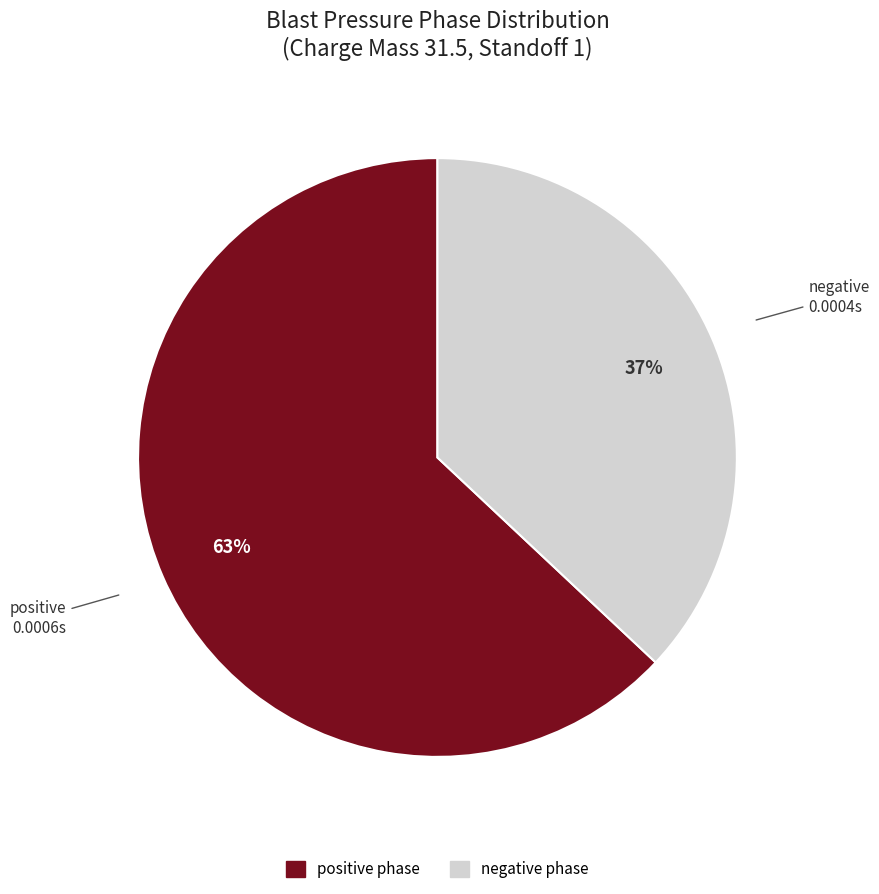

Count the number of slices in the pie.

2